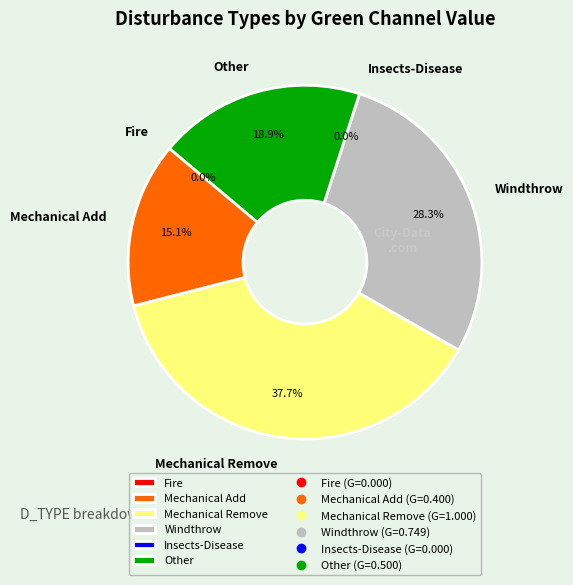

Does any single category account for the majority?

No